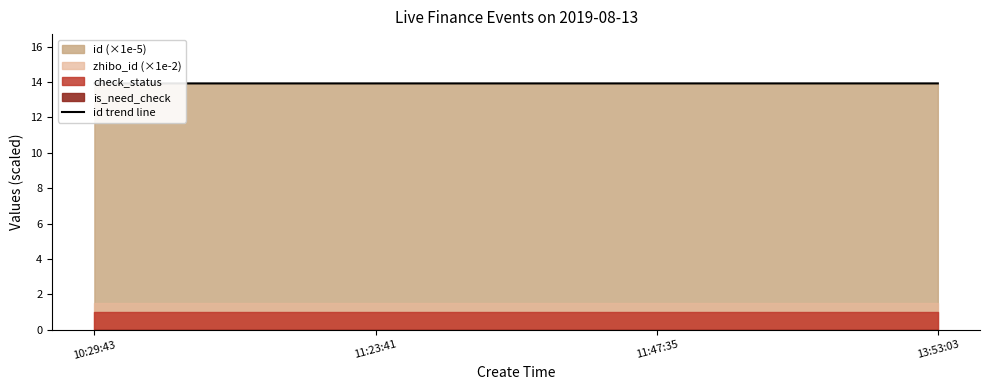

What is the value of the 1st point from the left?

13.9